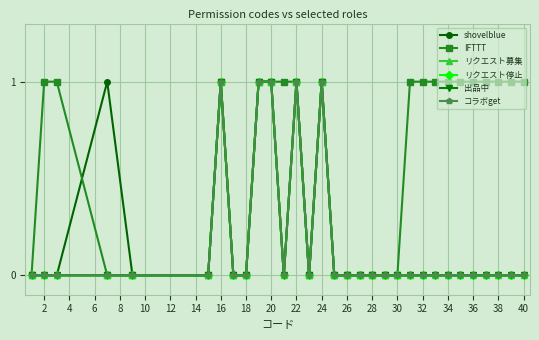

True or false: リクエスト募集 and コラボget cross at least once.

False